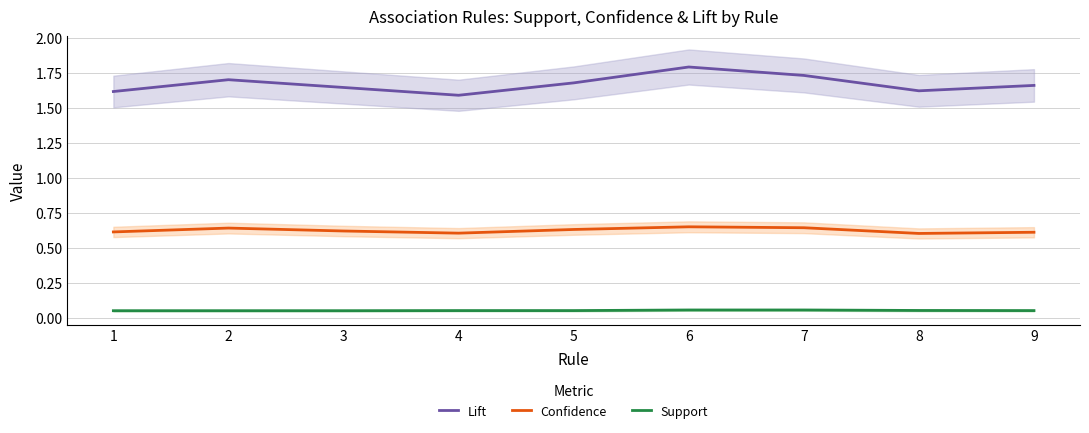

Reading right to left, what are all the values shown in this chart?

Lift: 1.7	1.6	1.7	1.8	1.7	1.6	1.6	1.7	1.6
Confidence: 0.6	0.6	0.6	0.6	0.6	0.6	0.6	0.6	0.6
Support: 0.1	0.1	0.1	0.1	0.1	0.1	0.1	0.1	0.1